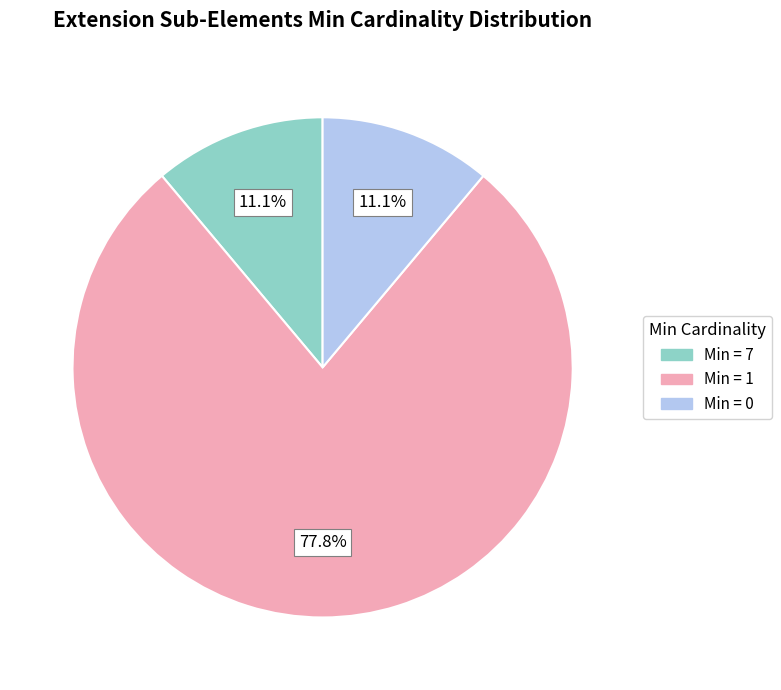

How many segments does this pie chart have?

3